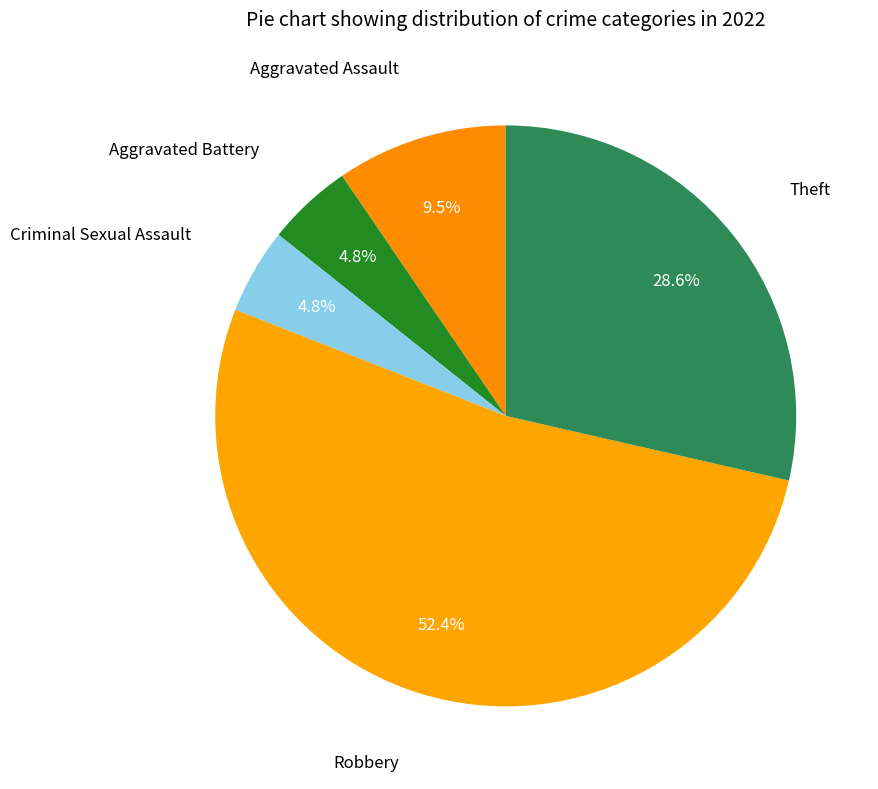

How many segments does this pie chart have?

5